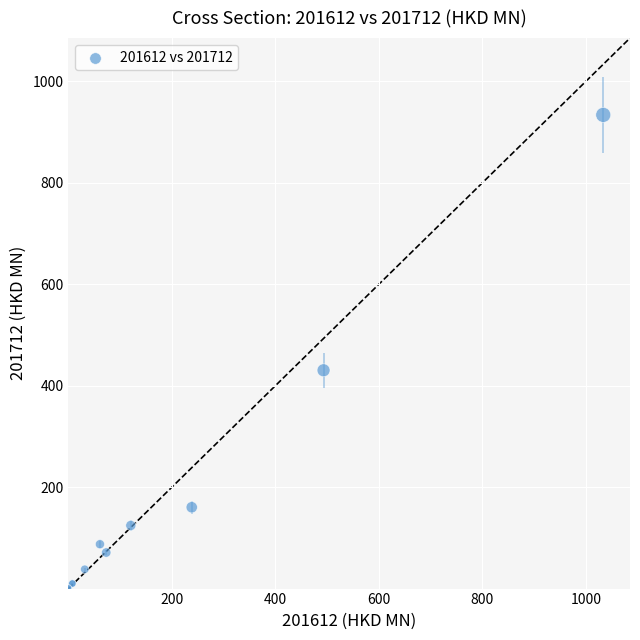

What Y value in the scatter plot is closest to 467?

430.5